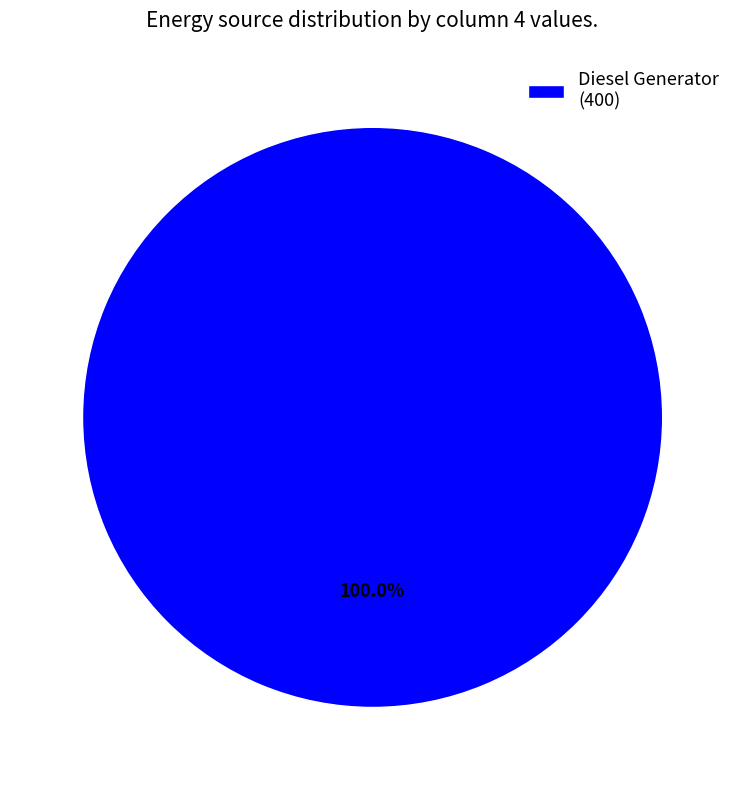

Rank the categories by value from lowest to highest.

Diesel Generator (400)